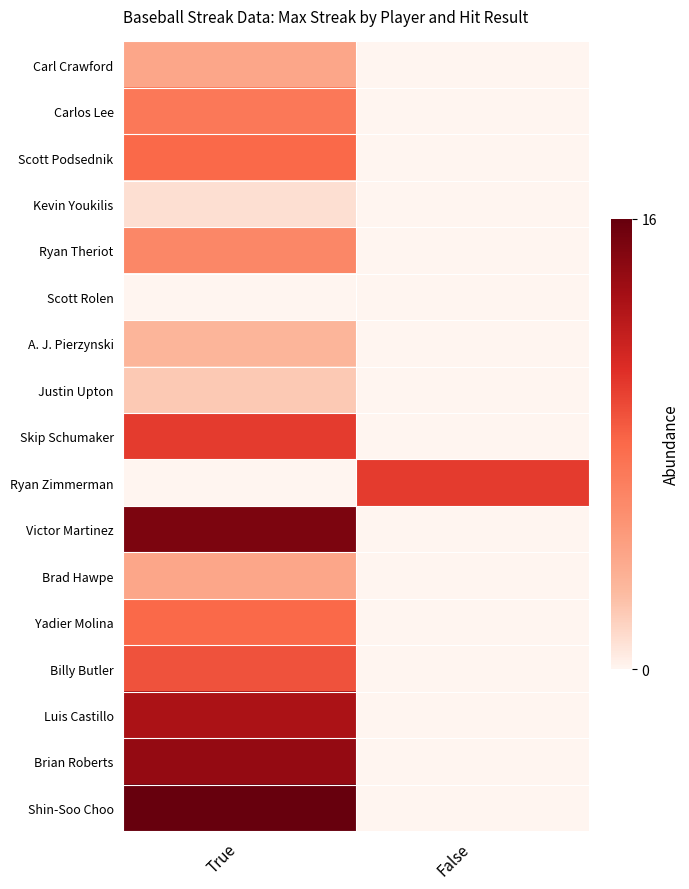

Count the number of data series in this chart.

17